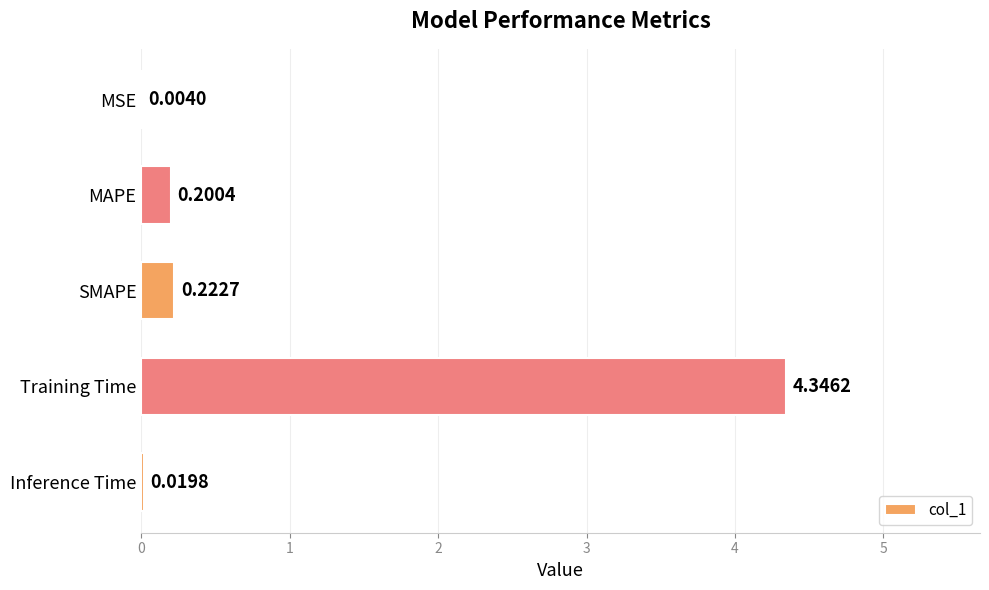

Where is the data nearest to the value 2?

SMAPE